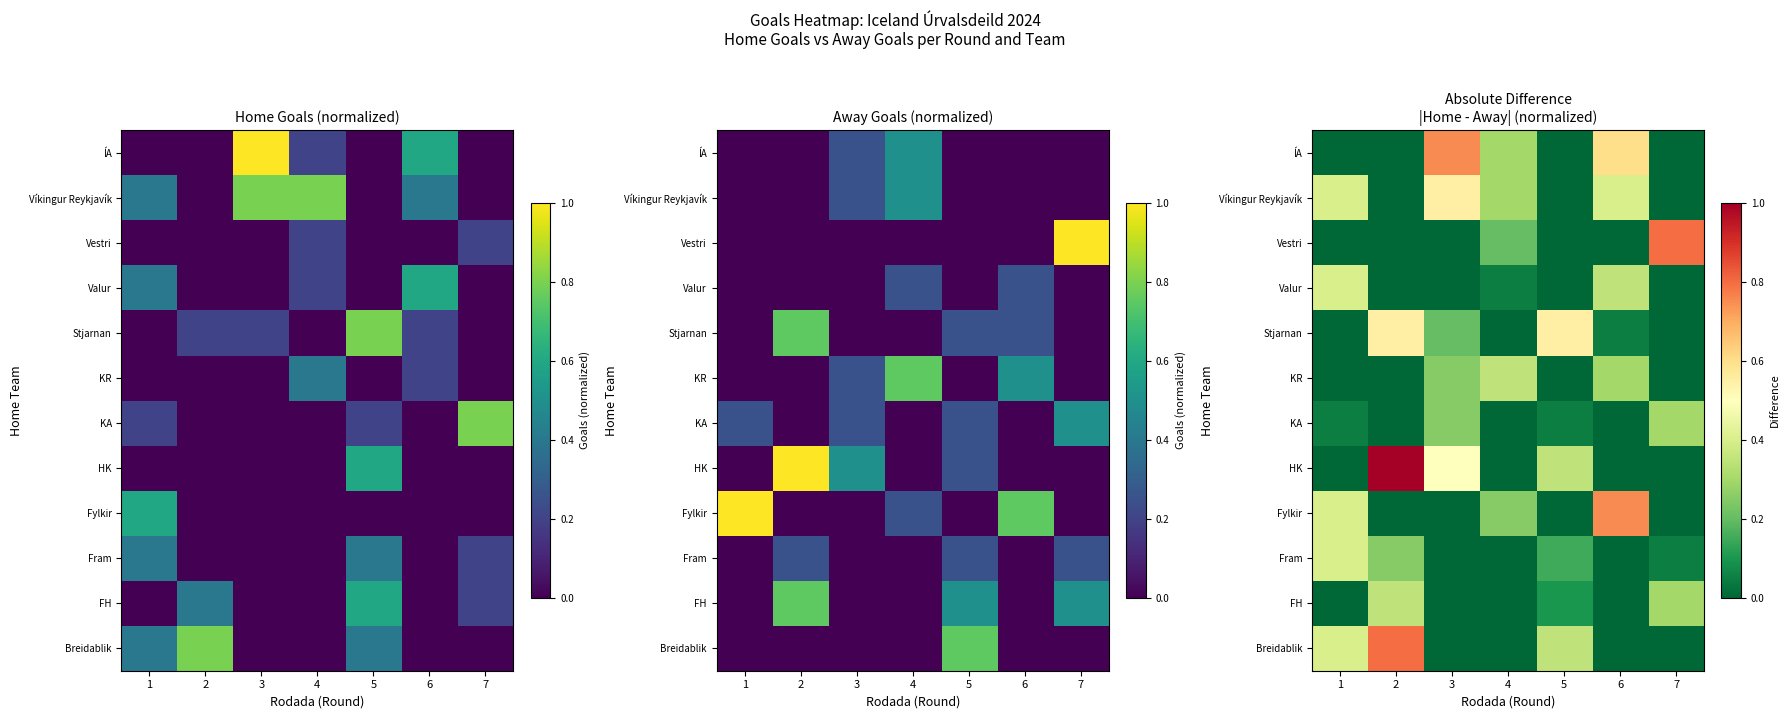

How many values in row_2 are above zero?

4